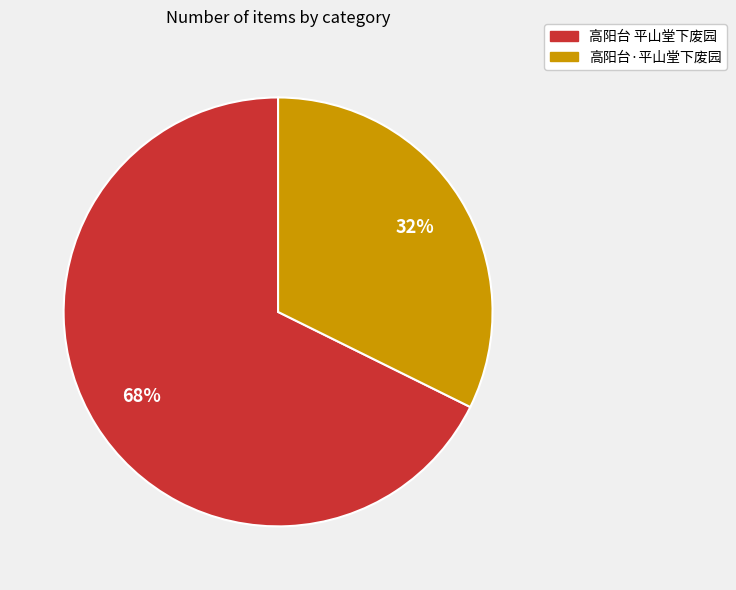

To the nearest percent, what is the average slice percentage?

50%